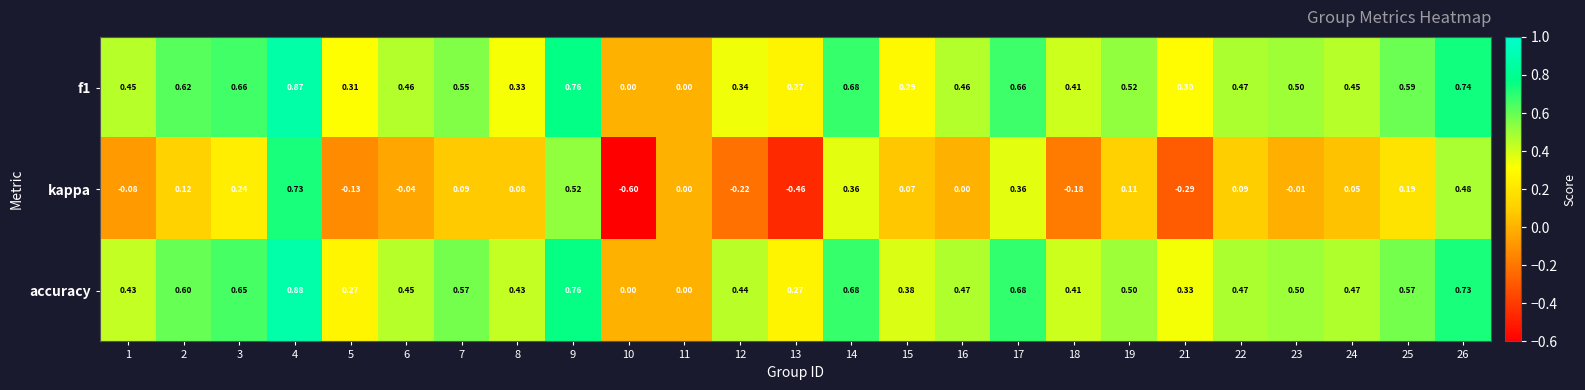

Which series has the largest total across all categories?

accuracy